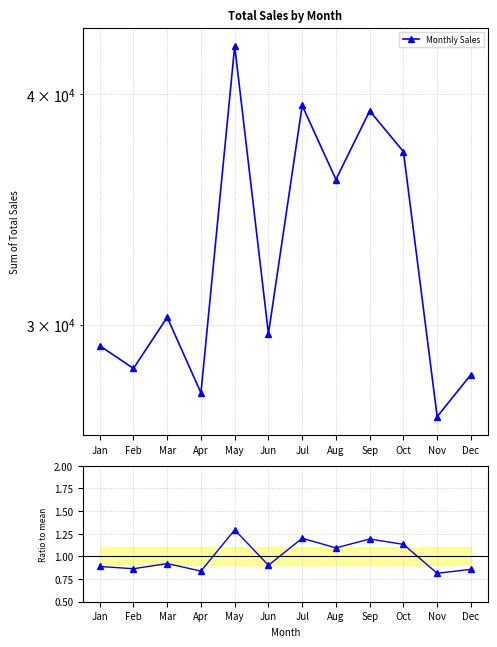

True or false: Monthly Sales and Ratio to mean cross at least once.

False